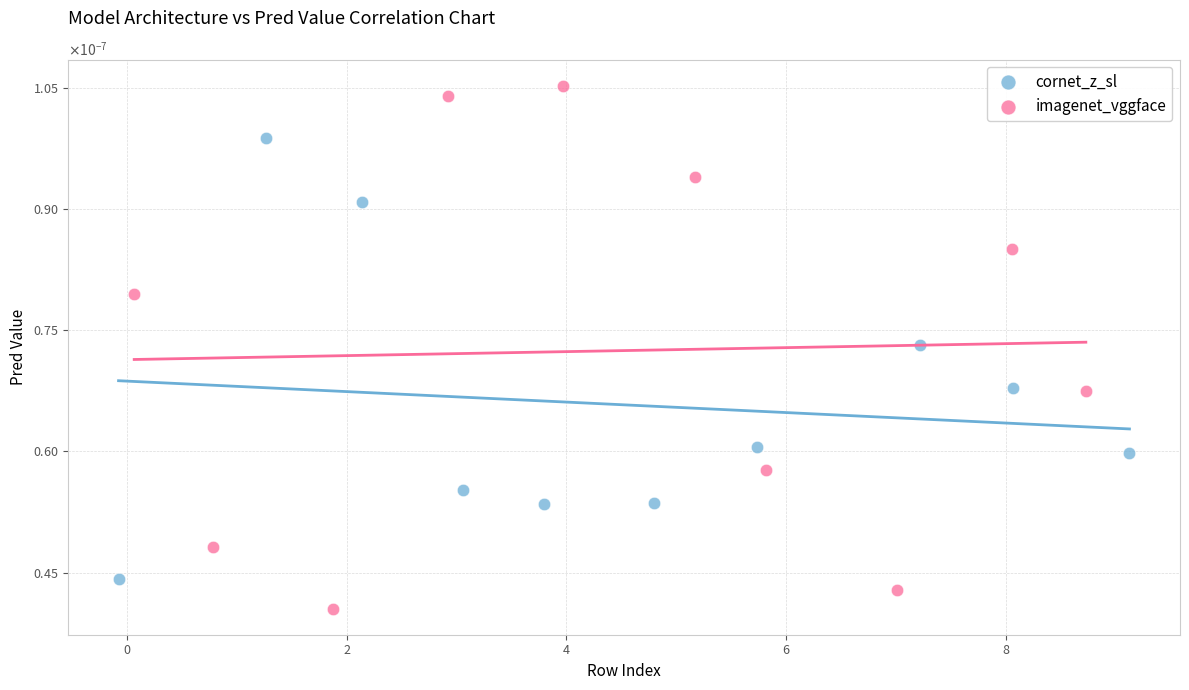

What are all the series names shown in the legend?

cornet_z_sl, imagenet_vggface